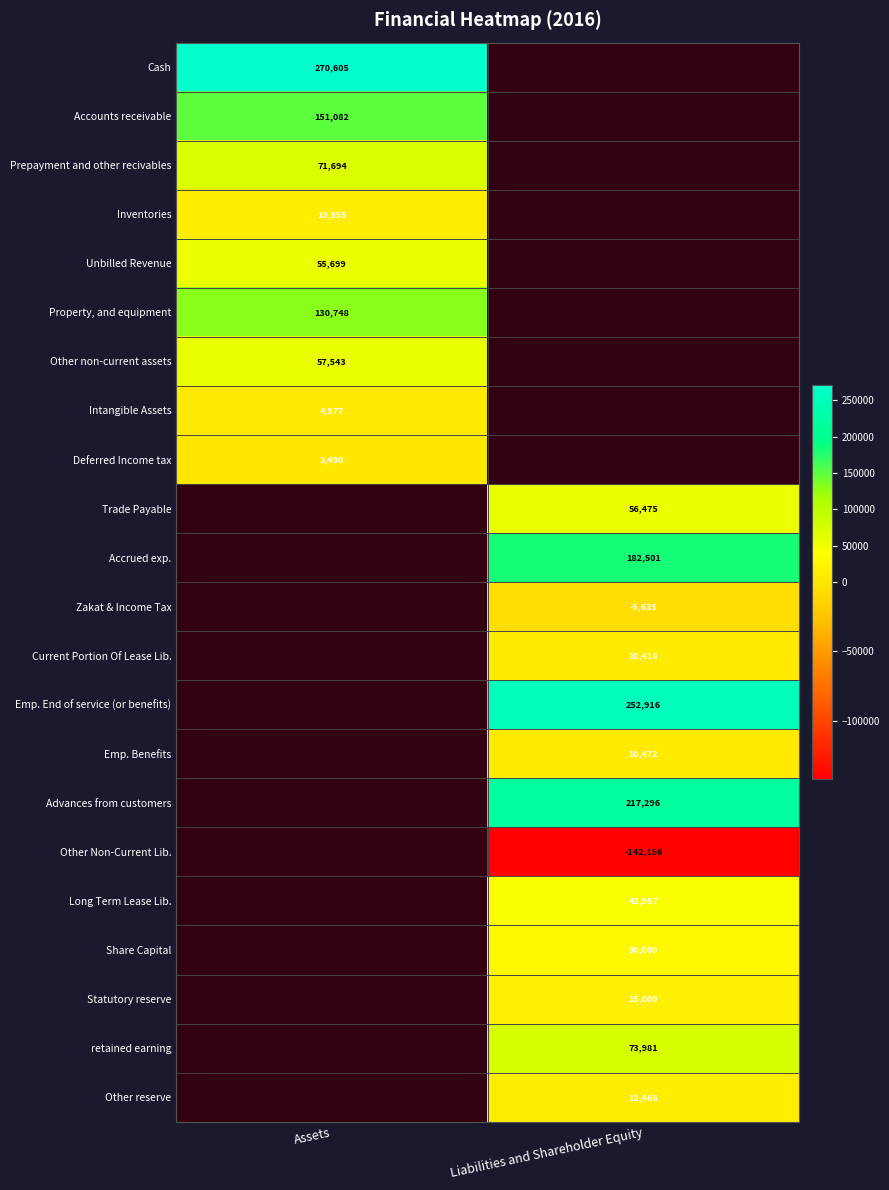

Count the number of data series in this chart.

22